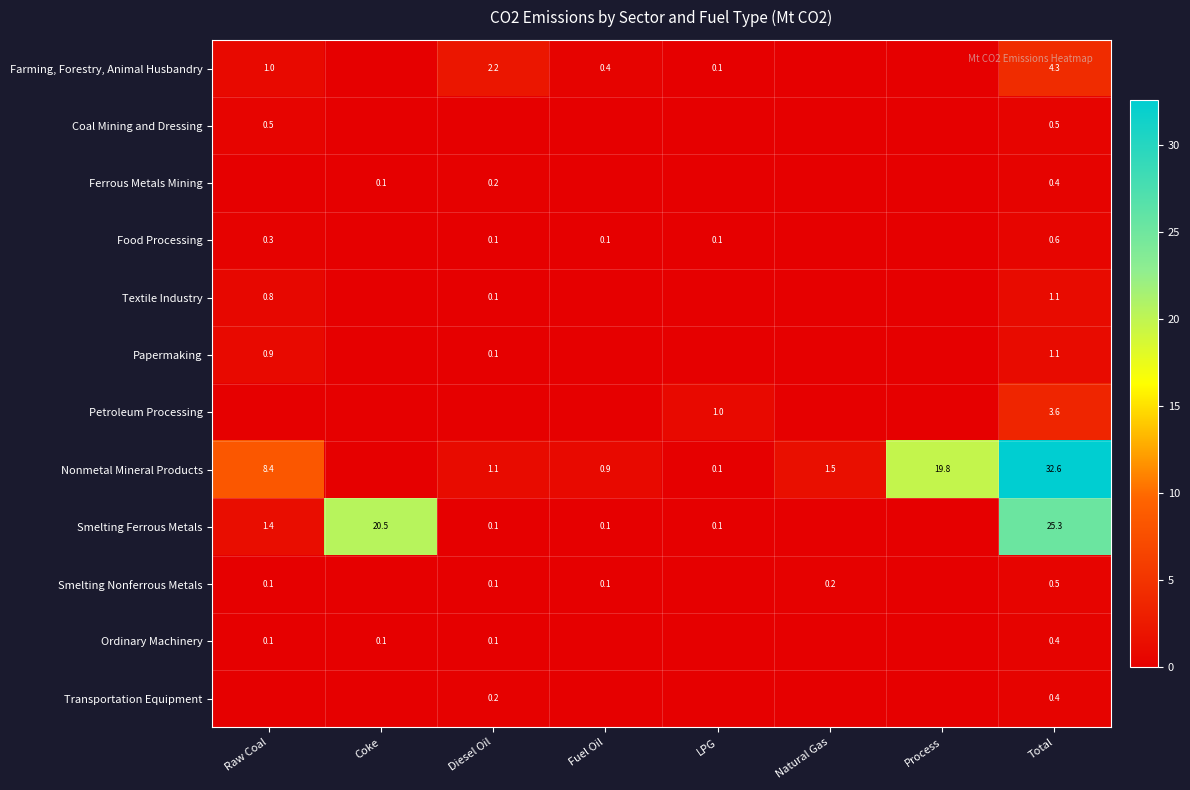

The Smelting Ferrous Metals series shows 1.4 at Raw Coal. True or false?

True